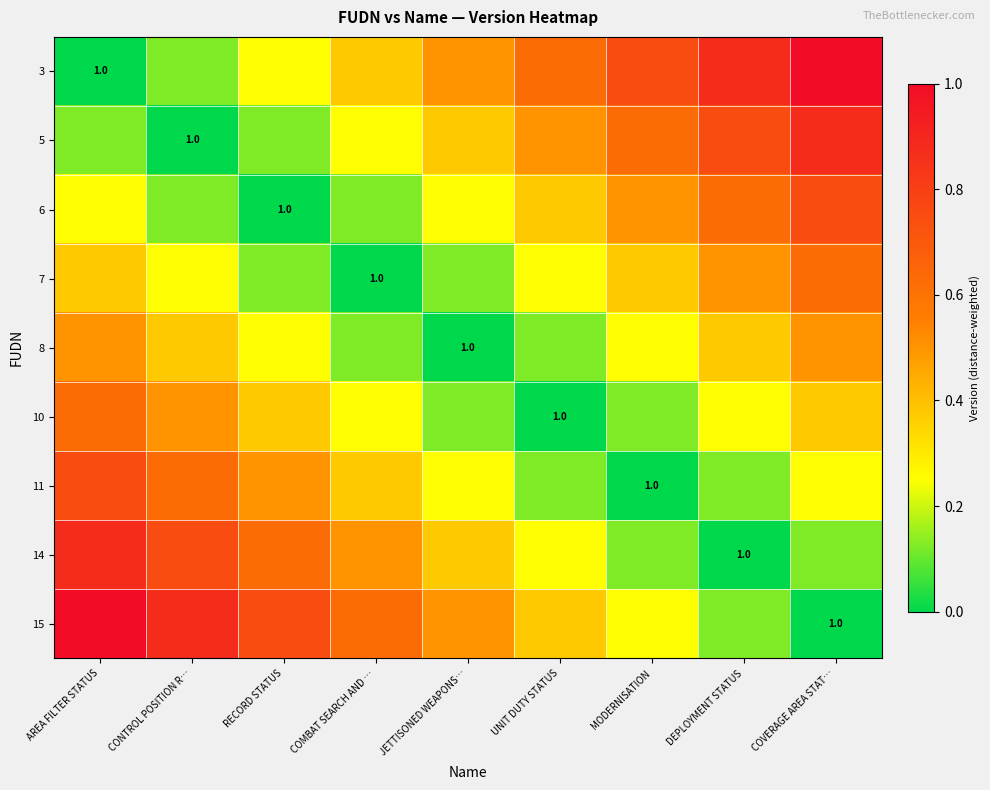

At which label is 7 closest to 0?

COMBAT SEARCH AND …